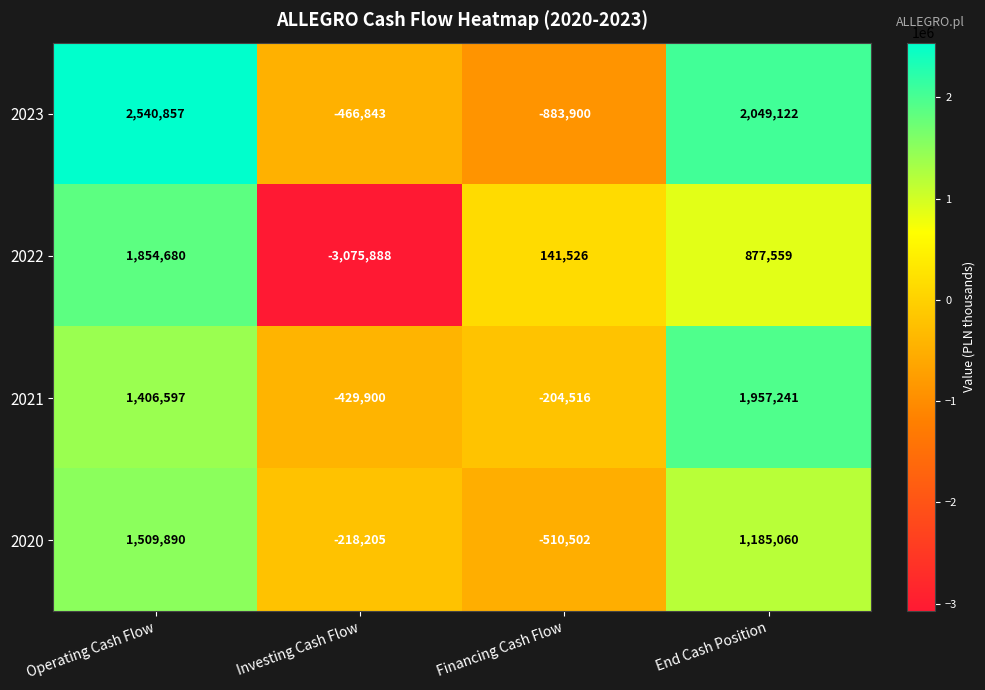

The 2023 series shows 3917526 at Operating Cash Flow. True or false?

False